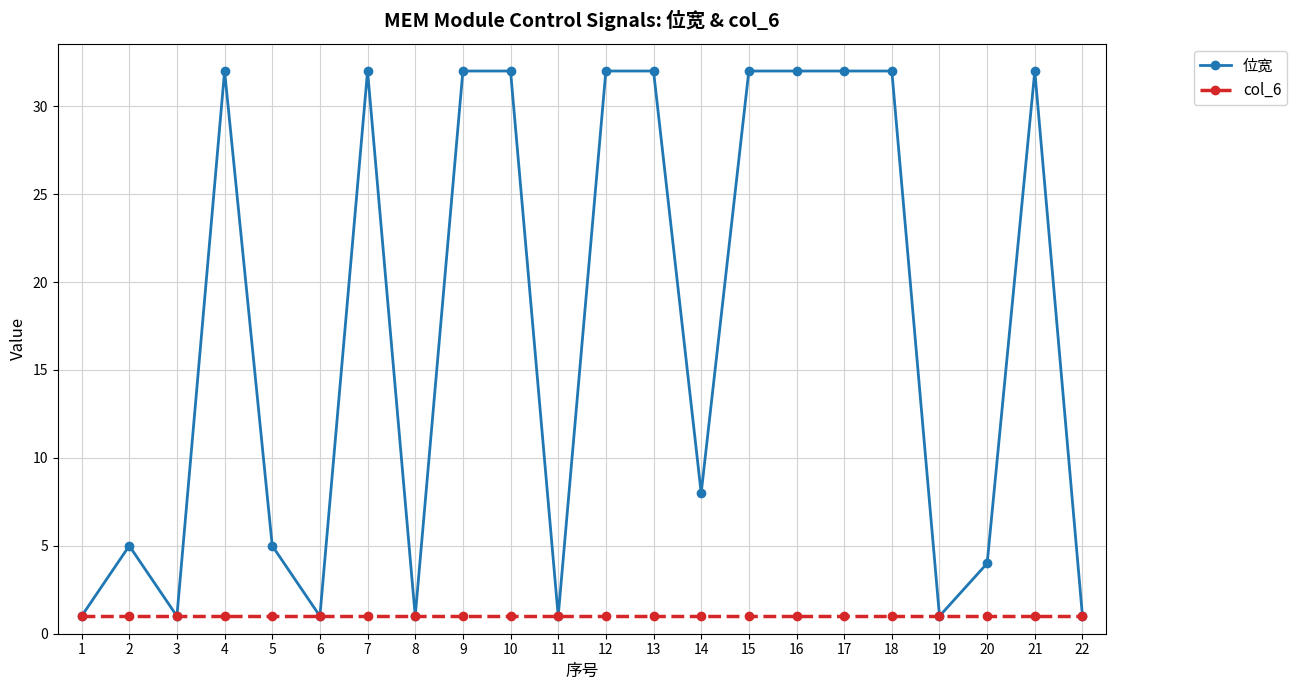

True or false: 位宽 has more than 2 points higher than both neighbors.

True